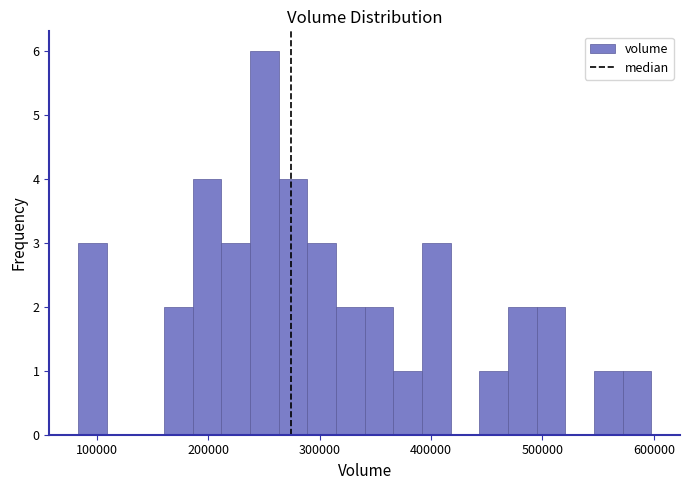

Around what value on the x-axis is the tallest bar? Give the approximate position of its centre, as read against the axis.

250000